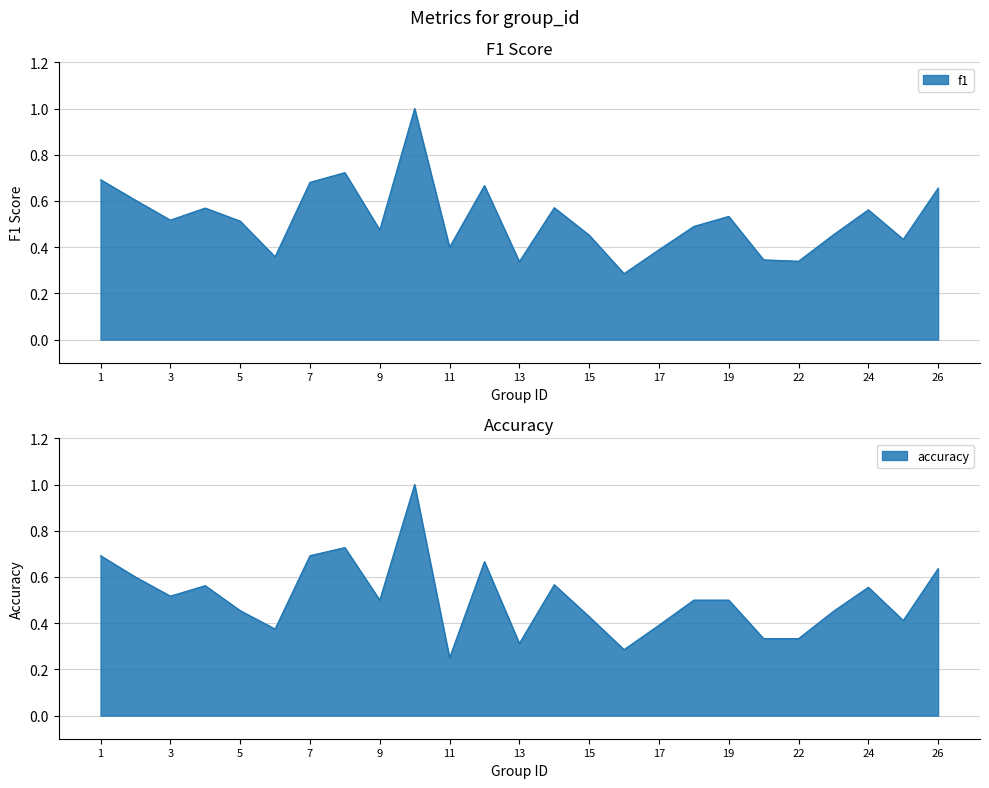

What is the difference between the maximum and minimum values in the f1 series?

0.7